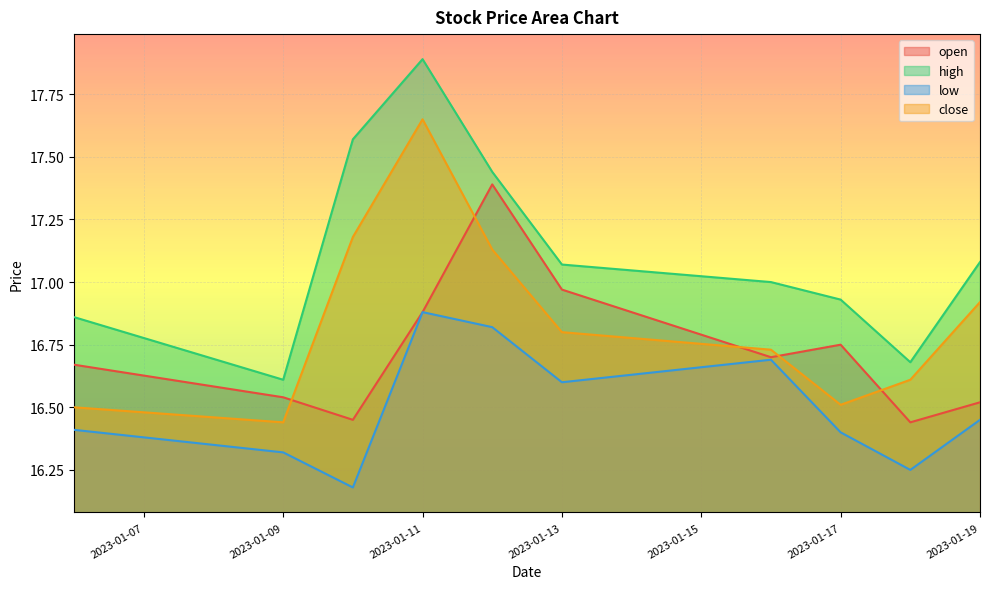

What is the difference between the high values at 2023-01-11 and 2023-01-18?

1.2